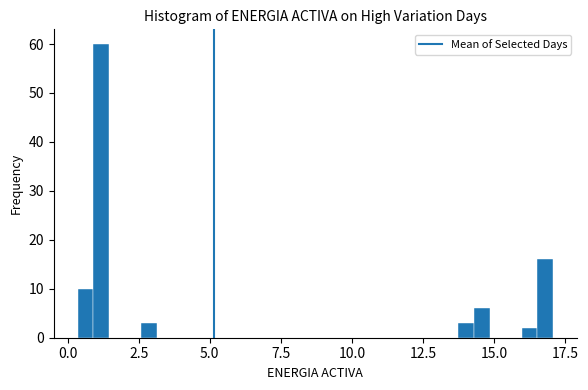

Read against the x-axis, roughly where is the centre of the tallest bar?

1.0